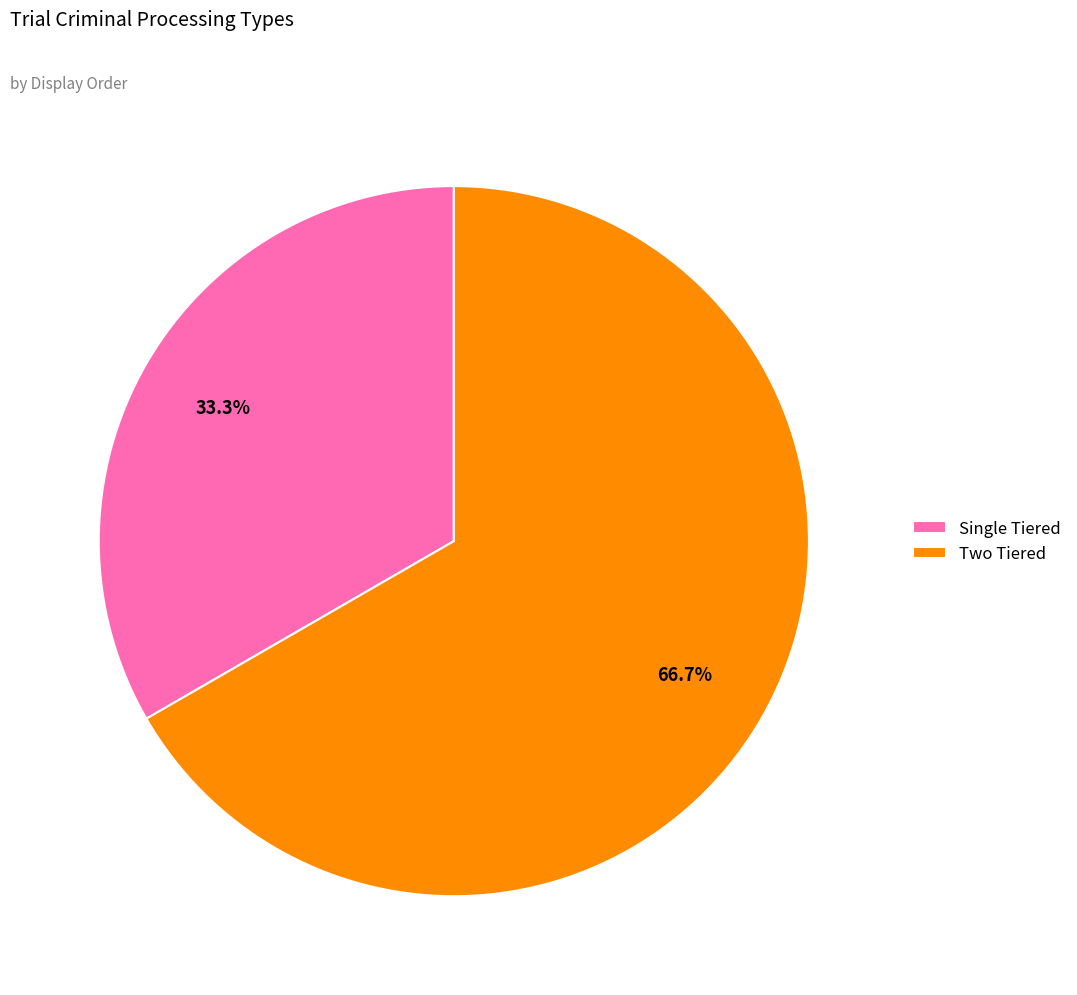

How many segments does this pie chart have?

2